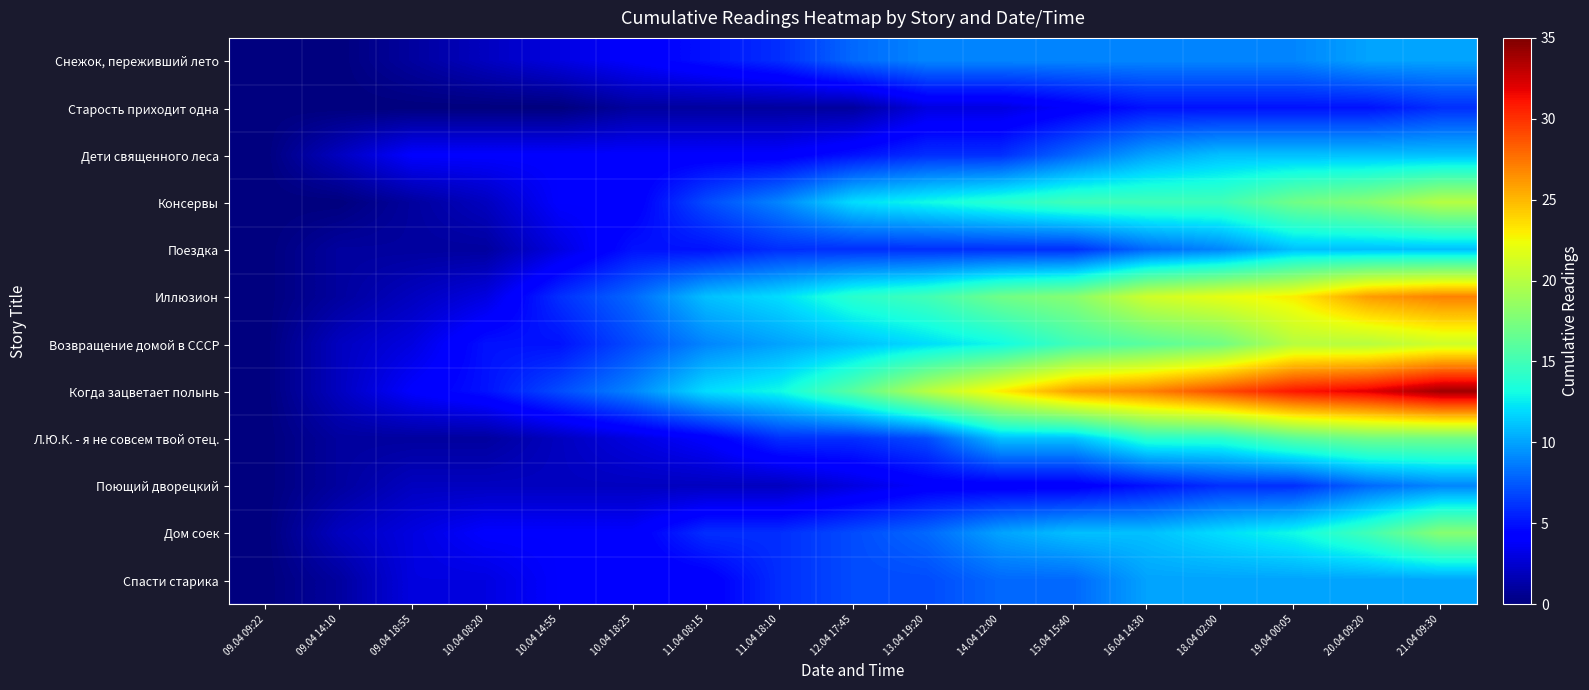

Reading left to right, list all the values displayed in this chart.

Снежок, переживший лето: 09.04 09:22=0	09.04 14:10=0	09.04 18:55=1	10.04 08:20=2	10.04 14:55=3	10.04 18:25=4	11.04 08:15=5	11.04 18:10=6	12.04 17:45=8	13.04 19:20=9	14.04 12:00=9	15.04 15:40=9	16.04 14:30=9	18.04 02:00=9	19.04 00:05=9	20.04 09:20=10	21.04 09:30=10
Старость приходит одна: 09.04 09:22=0	09.04 14:10=0	09.04 18:55=0	10.04 08:20=0	10.04 14:55=0	10.04 18:25=1	11.04 08:15=1	11.04 18:10=1	12.04 17:45=1	13.04 19:20=3	14.04 12:00=3	15.04 15:40=4	16.04 14:30=5	18.04 02:00=5	19.04 00:05=5	20.04 09:20=5	21.04 09:30=6
Дети священного леса: 09.04 09:22=0	09.04 14:10=2	09.04 18:55=4	10.04 08:20=4	10.04 14:55=4	10.04 18:25=4	11.04 08:15=4	11.04 18:10=4	12.04 17:45=5	13.04 19:20=6	14.04 12:00=6	15.04 15:40=8	16.04 14:30=10	18.04 02:00=11	19.04 00:05=11	20.04 09:20=11	21.04 09:30=11
Консервы: 09.04 09:22=0	09.04 14:10=0	09.04 18:55=1	10.04 08:20=2	10.04 14:55=4	10.04 18:25=4	11.04 08:15=7	11.04 18:10=9	12.04 17:45=12	13.04 19:20=13	14.04 12:00=14	15.04 15:40=15	16.04 14:30=15	18.04 02:00=15	19.04 00:05=17	20.04 09:20=18	21.04 09:30=20
Поездка: 09.04 09:22=0	09.04 14:10=1	09.04 18:55=1	10.04 08:20=1	10.04 14:55=3	10.04 18:25=5	11.04 08:15=5	11.04 18:10=6	12.04 17:45=6	13.04 19:20=6	14.04 12:00=6	15.04 15:40=6	16.04 14:30=8	18.04 02:00=9	19.04 00:05=11	20.04 09:20=11	21.04 09:30=11
Иллюзион: 09.04 09:22=0	09.04 14:10=1	09.04 18:55=2	10.04 08:20=3	10.04 14:55=6	10.04 18:25=8	11.04 08:15=11	11.04 18:10=12	12.04 17:45=14	13.04 19:20=15	14.04 12:00=17	15.04 15:40=18	16.04 14:30=21	18.04 02:00=22	19.04 00:05=23	20.04 09:20=26	21.04 09:30=27
Возвращение домой в СССР: 09.04 09:22=0	09.04 14:10=2	09.04 18:55=3	10.04 08:20=5	10.04 14:55=5	10.04 18:25=7	11.04 08:15=9	11.04 18:10=10	12.04 17:45=11	13.04 19:20=12	14.04 12:00=13	15.04 15:40=15	16.04 14:30=16	18.04 02:00=17	19.04 00:05=20	20.04 09:20=20	21.04 09:30=21
Когда зацветает полынь: 09.04 09:22=0	09.04 14:10=2	09.04 18:55=4	10.04 08:20=5	10.04 14:55=7	10.04 18:25=9	11.04 08:15=12	11.04 18:10=13	12.04 17:45=16	13.04 19:20=20	14.04 12:00=23	15.04 15:40=26	16.04 14:30=27	18.04 02:00=29	19.04 00:05=31	20.04 09:20=32	21.04 09:30=34
Л.Ю.К. - я не совсем твой отец.: 09.04 09:22=0	09.04 14:10=1	09.04 18:55=1	10.04 08:20=1	10.04 14:55=2	10.04 18:25=3	11.04 08:15=4	11.04 18:10=6	12.04 17:45=6	13.04 19:20=7	14.04 12:00=11	15.04 15:40=11	16.04 14:30=14	18.04 02:00=14	19.04 00:05=16	20.04 09:20=17	21.04 09:30=17
Поющий дворецкий: 09.04 09:22=0	09.04 14:10=1	09.04 18:55=2	10.04 08:20=2	10.04 14:55=2	10.04 18:25=2	11.04 08:15=2	11.04 18:10=2	12.04 17:45=3	13.04 19:20=4	14.04 12:00=4	15.04 15:40=4	16.04 14:30=5	18.04 02:00=6	19.04 00:05=6	20.04 09:20=8	21.04 09:30=9
Дом соек: 09.04 09:22=0	09.04 14:10=2	09.04 18:55=3	10.04 08:20=4	10.04 14:55=4	10.04 18:25=4	11.04 08:15=6	11.04 18:10=6	12.04 17:45=7	13.04 19:20=8	14.04 12:00=10	15.04 15:40=11	16.04 14:30=11	18.04 02:00=12	19.04 00:05=13	20.04 09:20=15	21.04 09:30=18
Спасти старика: 09.04 09:22=0	09.04 14:10=1	09.04 18:55=3	10.04 08:20=3	10.04 14:55=4	10.04 18:25=4	11.04 08:15=4	11.04 18:10=6	12.04 17:45=7	13.04 19:20=7	14.04 12:00=8	15.04 15:40=8	16.04 14:30=10	18.04 02:00=10	19.04 00:05=10	20.04 09:20=10	21.04 09:30=10